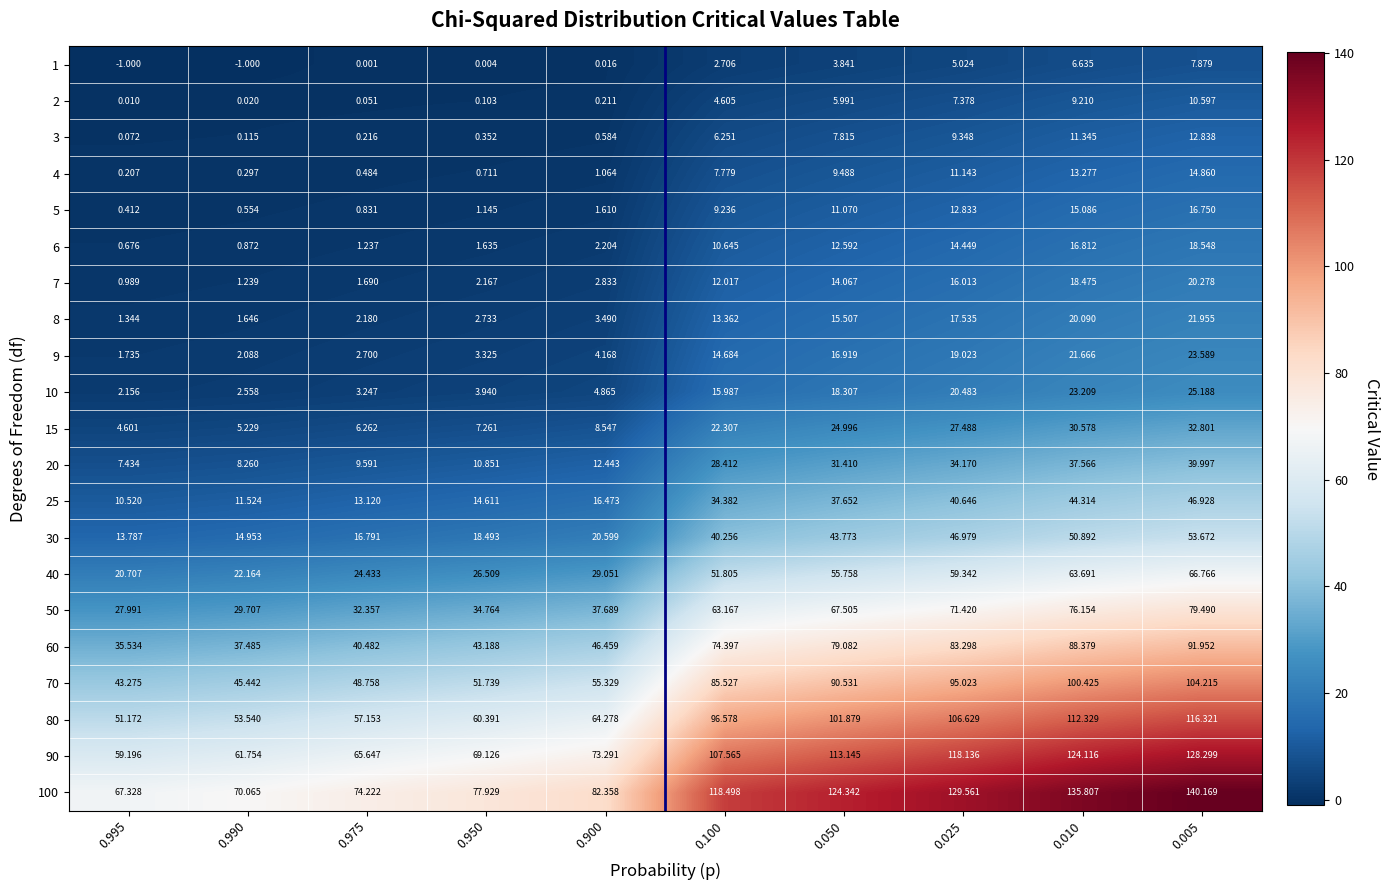

Rank the series at 0.975 from lowest to highest value.

1, 2, 3, 4, 5, 6, 7, 8, 9, 10, 15, 20, 25, 30, 40, 50, 60, 70, 80, 90, 100